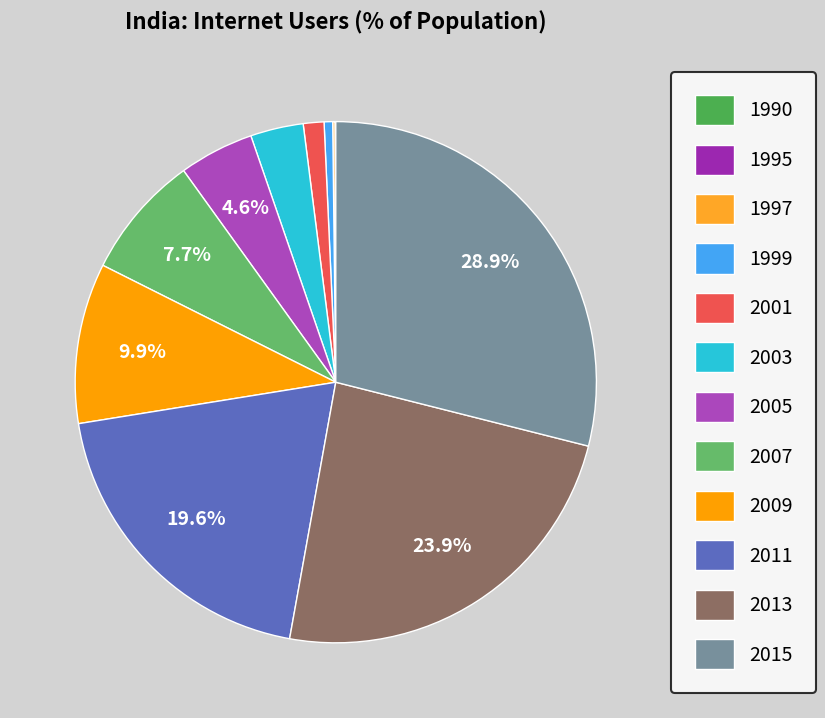

Which category has the biggest portion of the pie?

2015